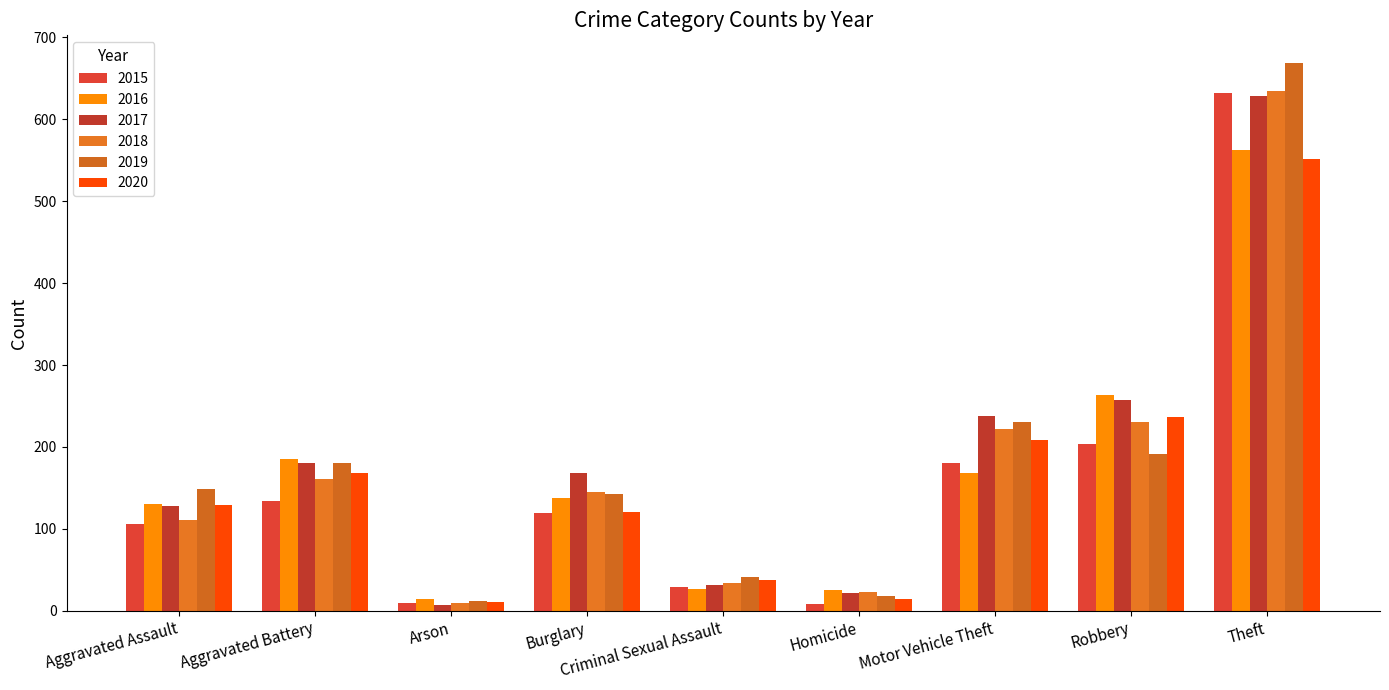

True or false: 2019 has a value of 41 at Criminal Sexual Assault.

True